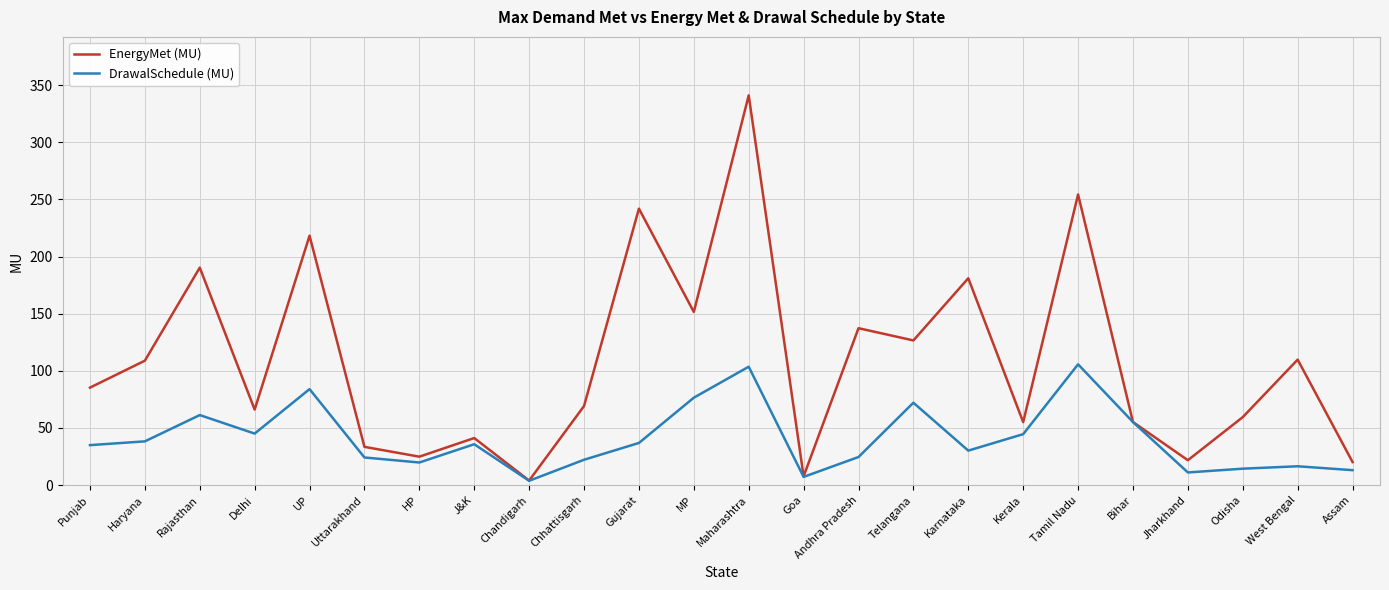

What value does the DrawalSchedule (MU) series have at J&K?

35.8